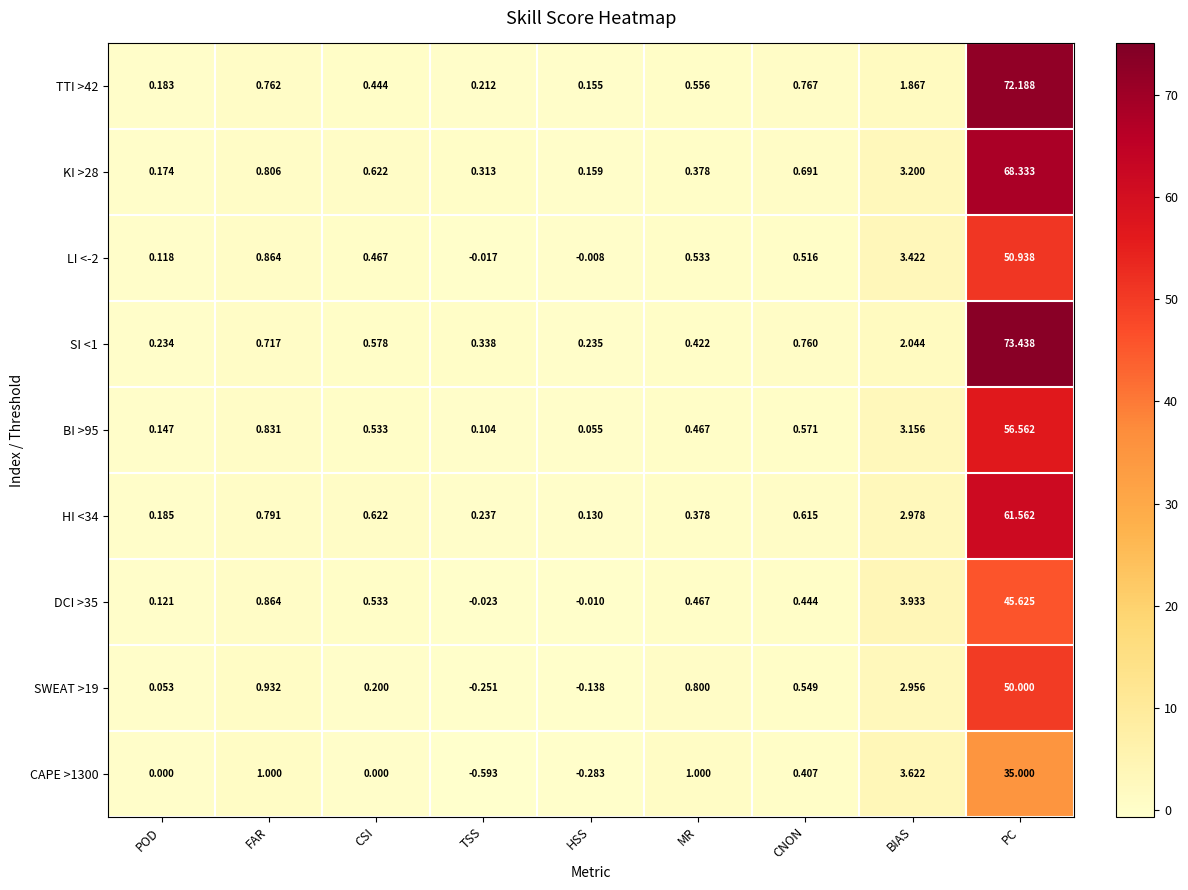

How many data points does each series have?

9